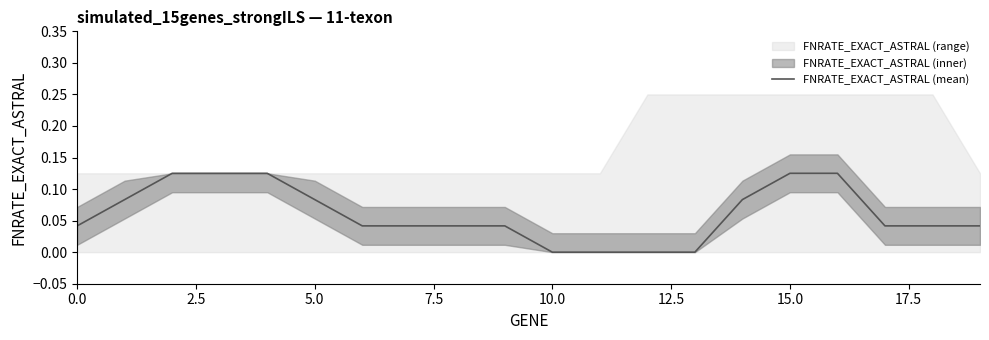

Which label corresponds to the smallest value in the chart?

10